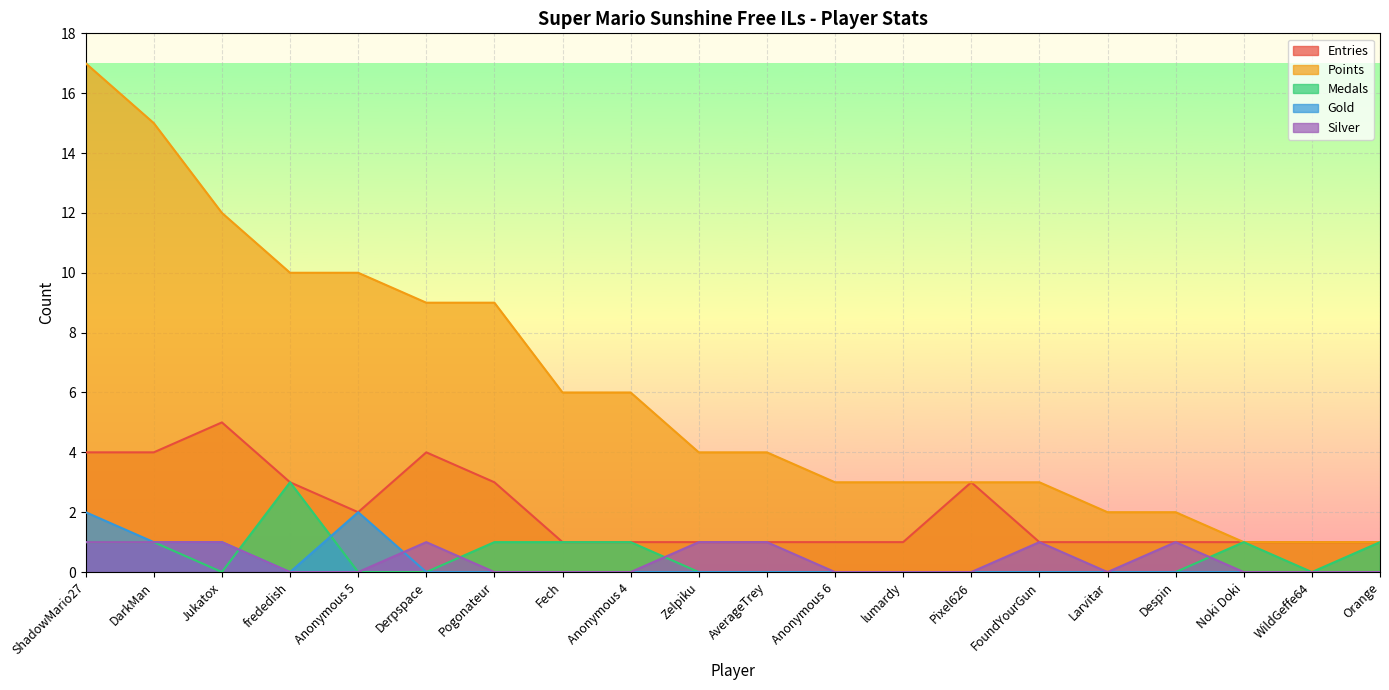

What is the spread (max minus min) of values at ShadowMario27?

16